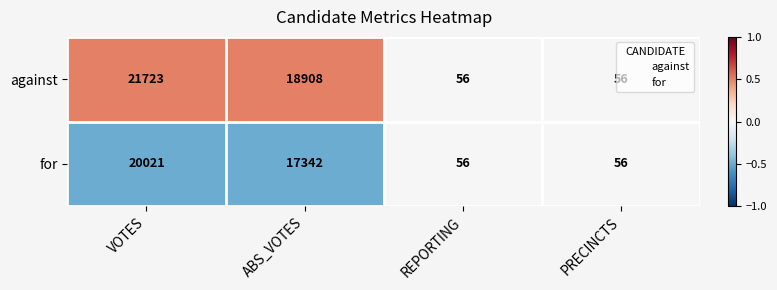

At which category is the sum across all series the highest?

VOTES